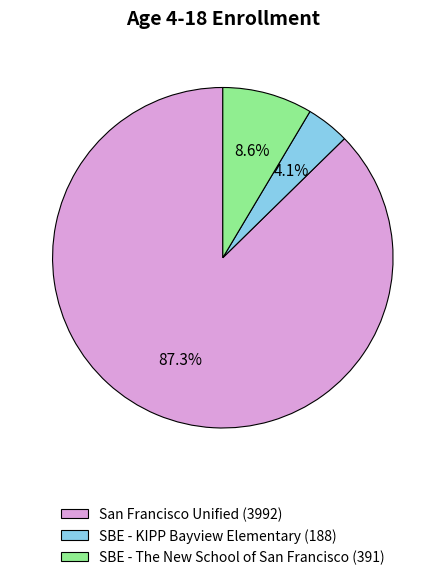

Is the sum of SBE - KIPP Bayview Elementary and San Francisco Unified greater than half?

Yes